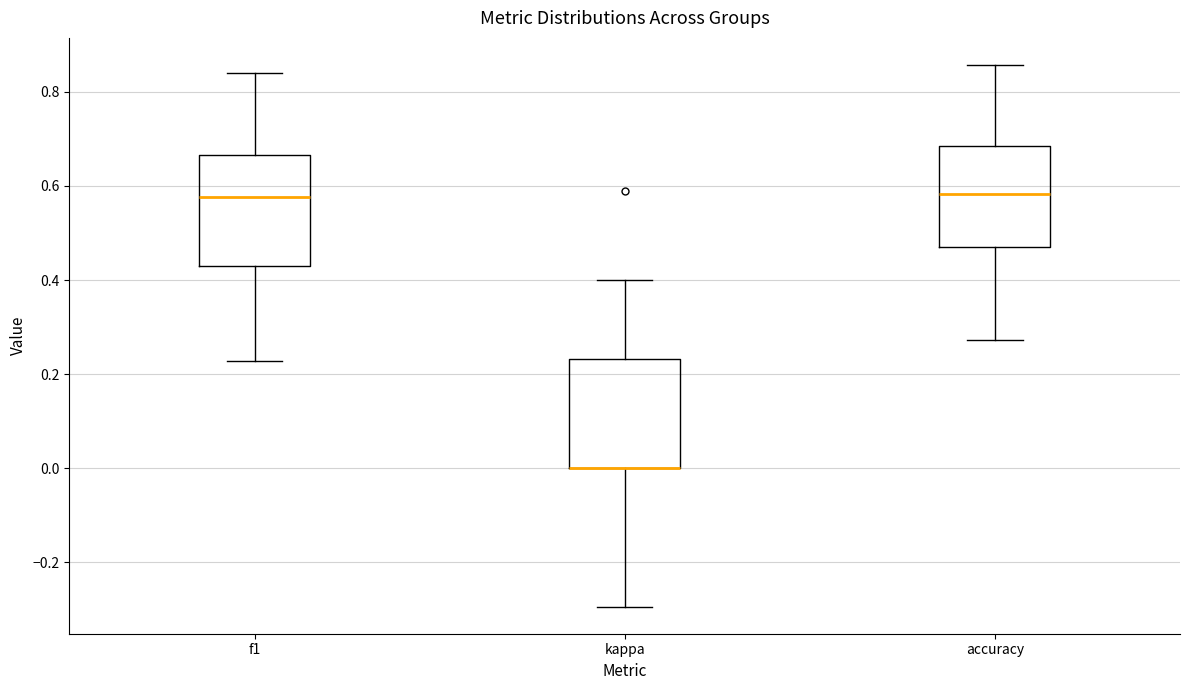

Reading left to right, transcribe this box plot: for each box, give where its median line is, the range the box spans, and where its two whiskers end, as read against the y-axis. The values are not printed on the chart, so give them approximately, as read against the axis.

f1: median 0.58, box 0.44 to 0.66, whiskers 0.22 to 0.84
kappa: median 0.00 (drawn on the box's lower edge), box 0.00 to 0.24, whiskers -0.30 to 0.40
accuracy: median 0.58, box 0.48 to 0.68, whiskers 0.28 to 0.86